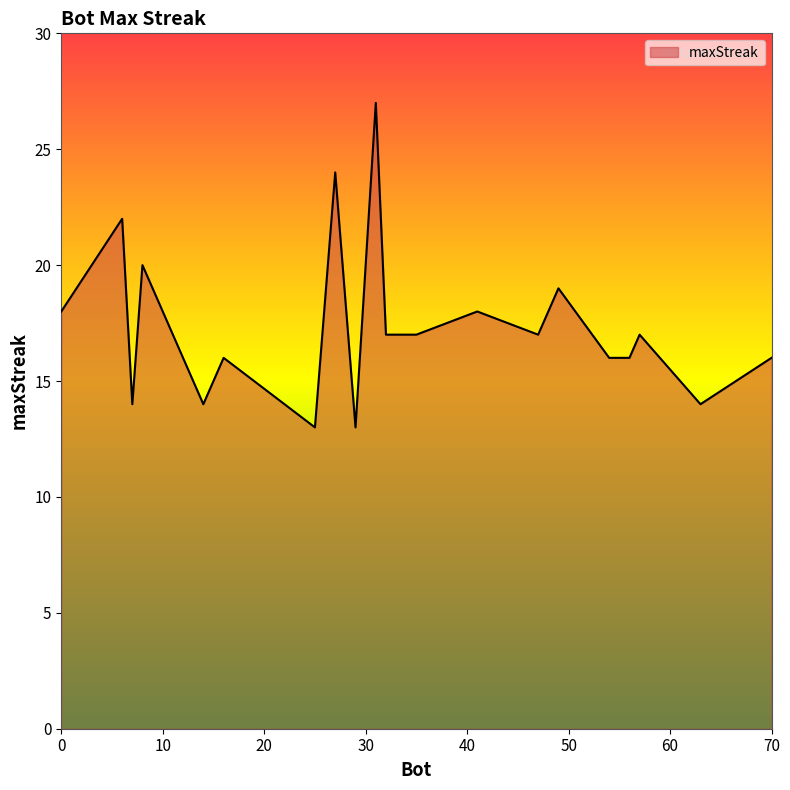

What is the difference between the maximum and minimum values?

14